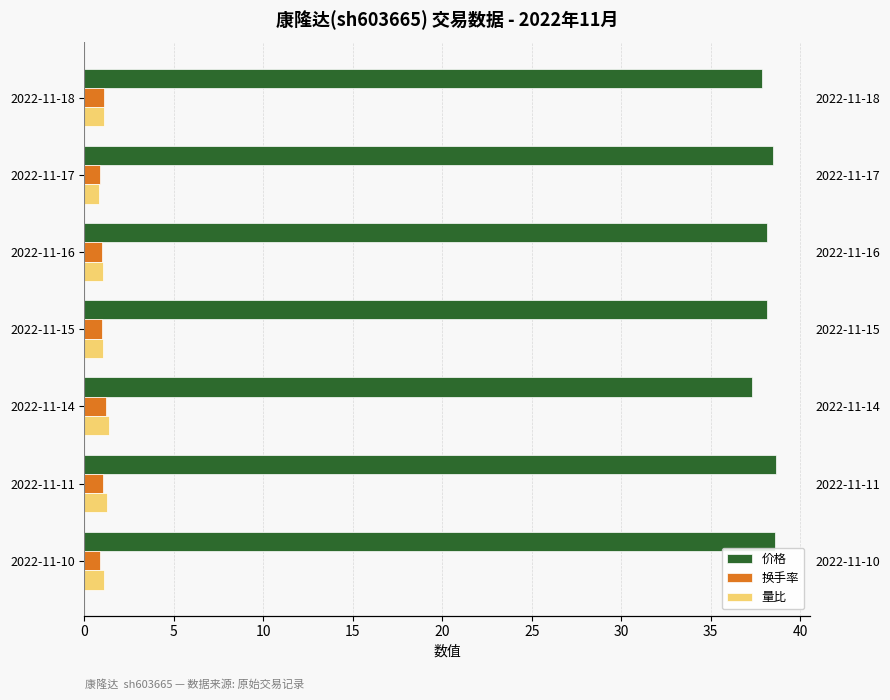

Reading left to right, list all the values displayed in this chart.

价格: 37.9	38.5	38.1	38.1	37.3	38.6	38.6
换手率: 1.1	0.8	1.0	1.0	1.2	1.1	0.9
量比: 1.1	0.8	1.0	1.1	1.4	1.2	1.1